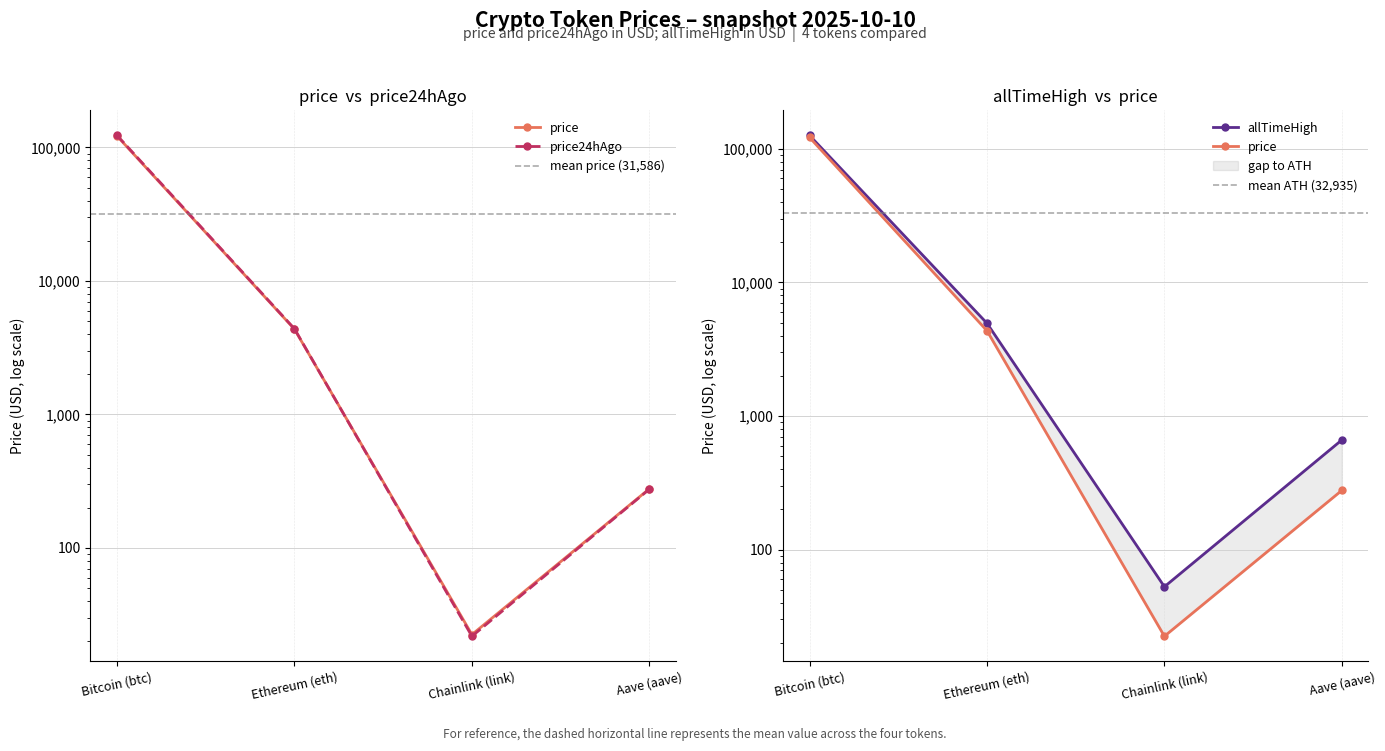

The value of Change24hAgo at Chainlink (link) is 22.4. True or false?

True